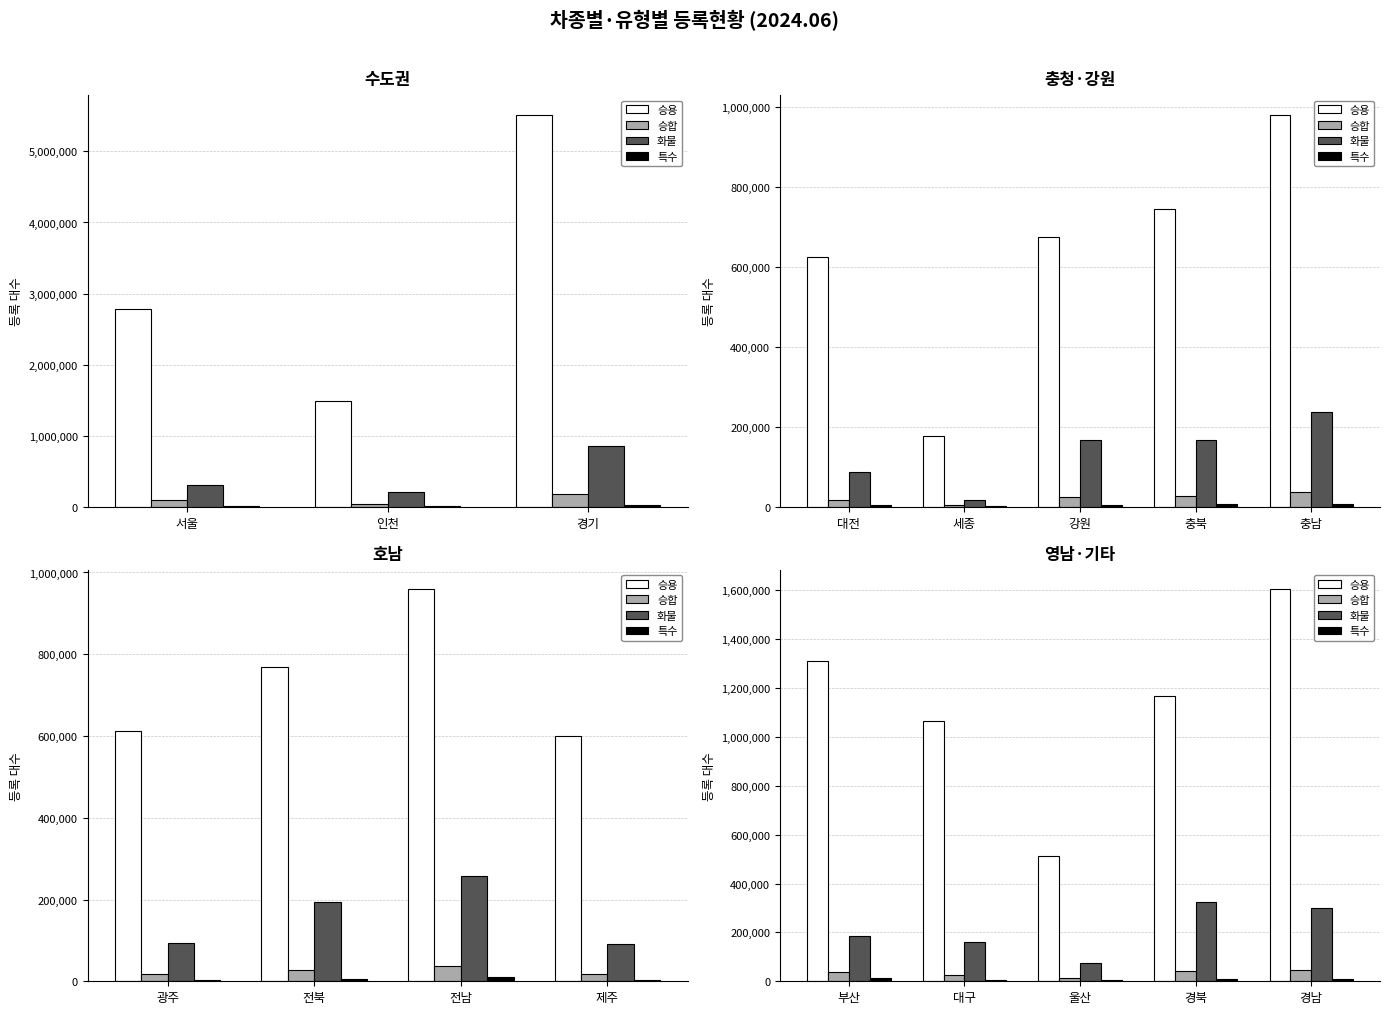

The value of 화물 at 경북 is 324557. True or false?

True